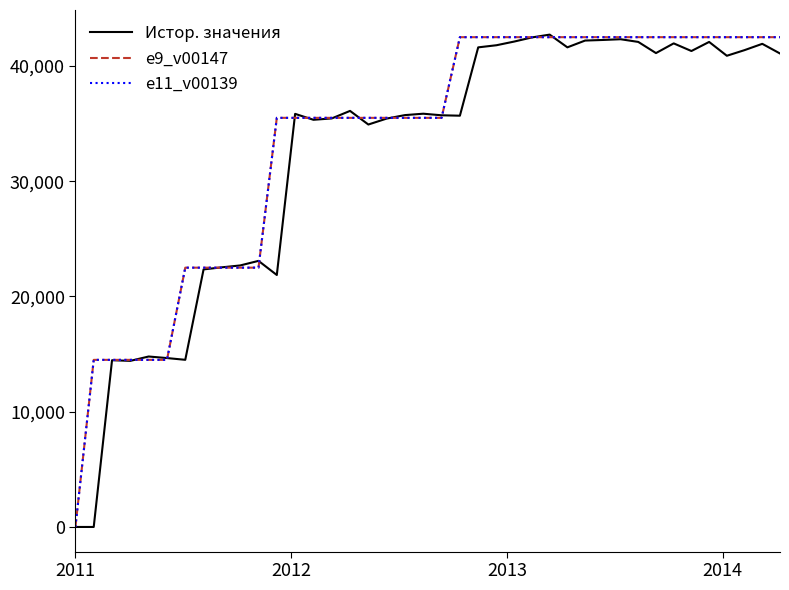

Is this an area chart (filled region under the line)?

No